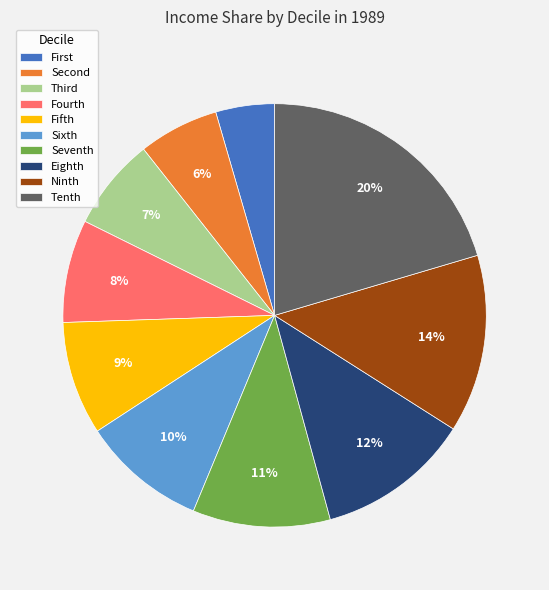

To the nearest percent, what is the difference between the largest and smallest slice percentages?

16%